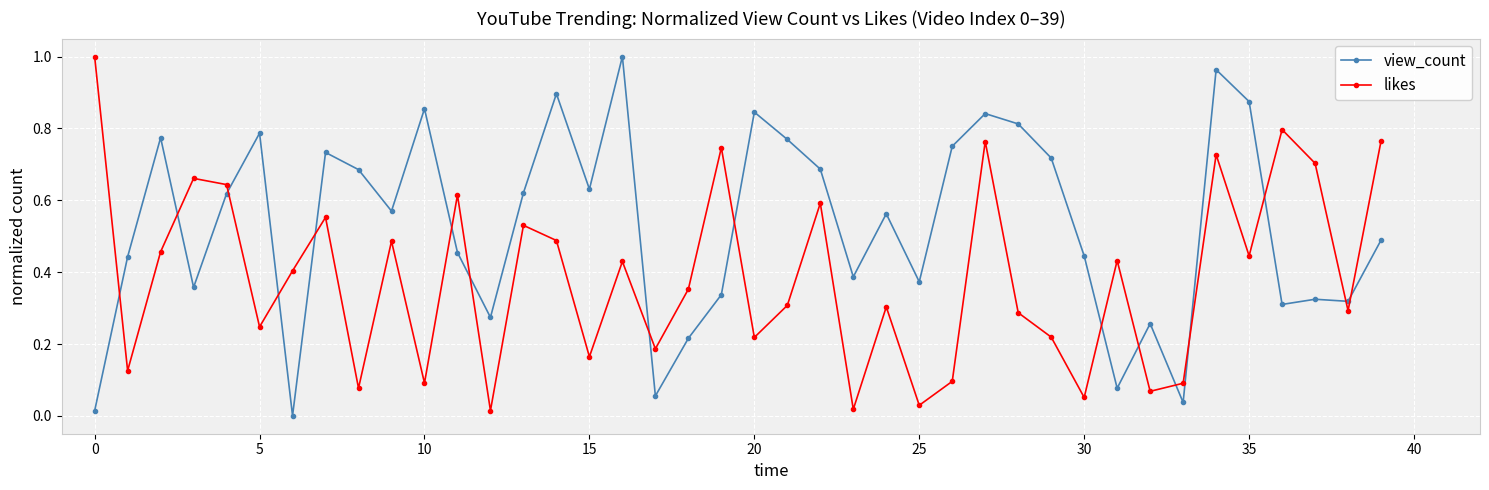

What is the sum of all view_count values?

21.2